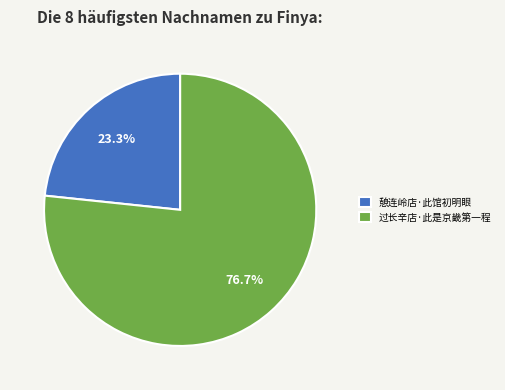

To the nearest percent, what is the difference between the largest and smallest slice percentages?

53%